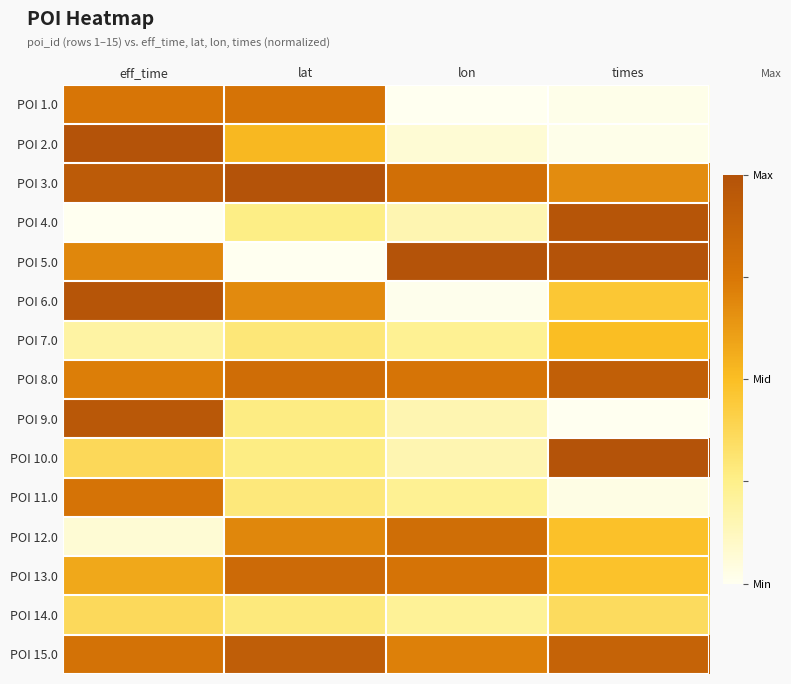

Rank the series by their maximum value, from lowest to highest.

POI 14.0, POI 7.0, POI 11.0, POI 1.0, POI 12.0, POI 13.0, POI 8.0, POI 15.0, POI 9.0, POI 6.0, POI 4.0, POI 10.0, POI 2.0, POI 3.0, POI 5.0